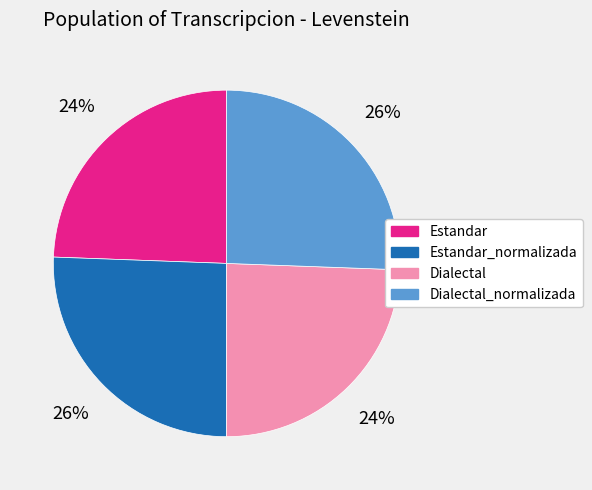

Is there a majority slice in this chart?

No